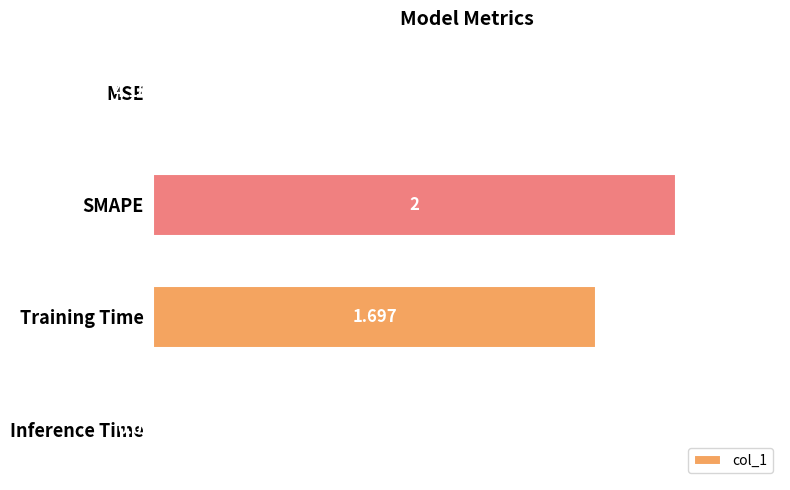

Between Training Time and MSE, which is larger?

Training Time